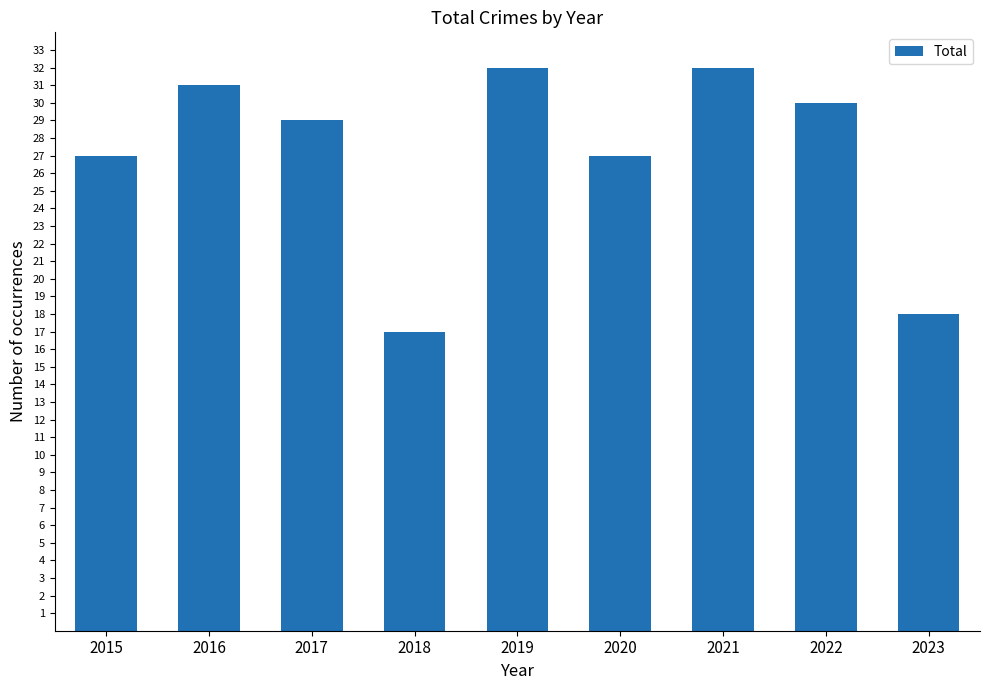

Reading right to left, extract all data points from this chart.

18	30	32	27	32	17	29	31	27